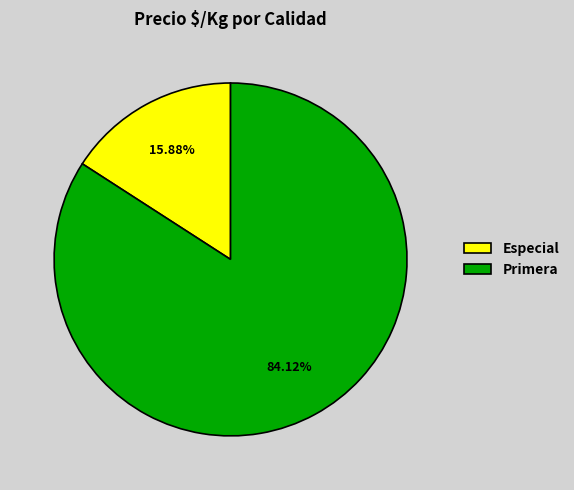

Which has a higher value, Primera or Especial?

Primera